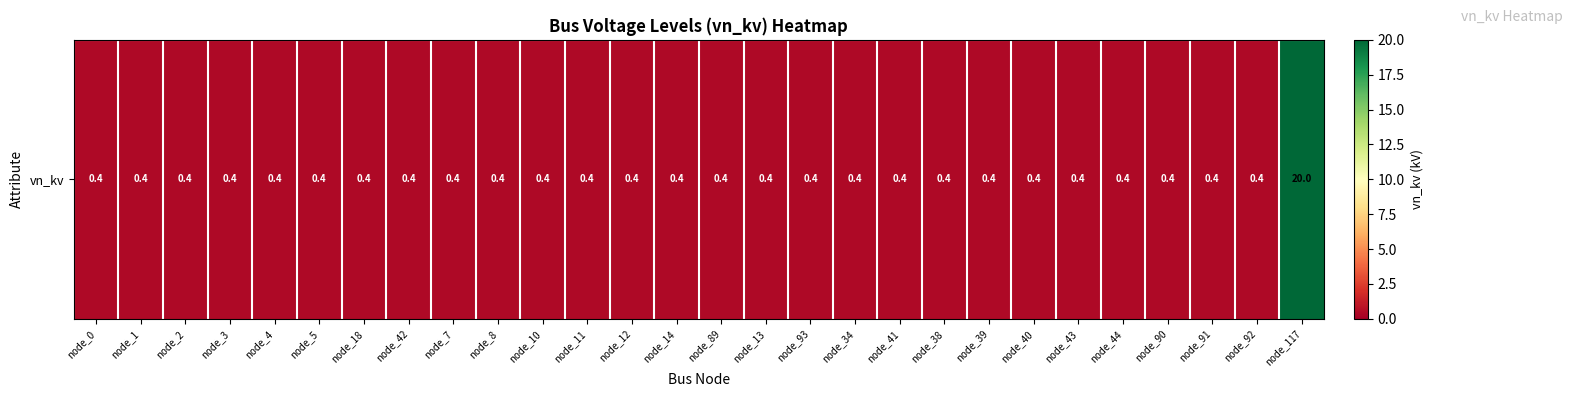

At which label is the value closest to 10?

node_0